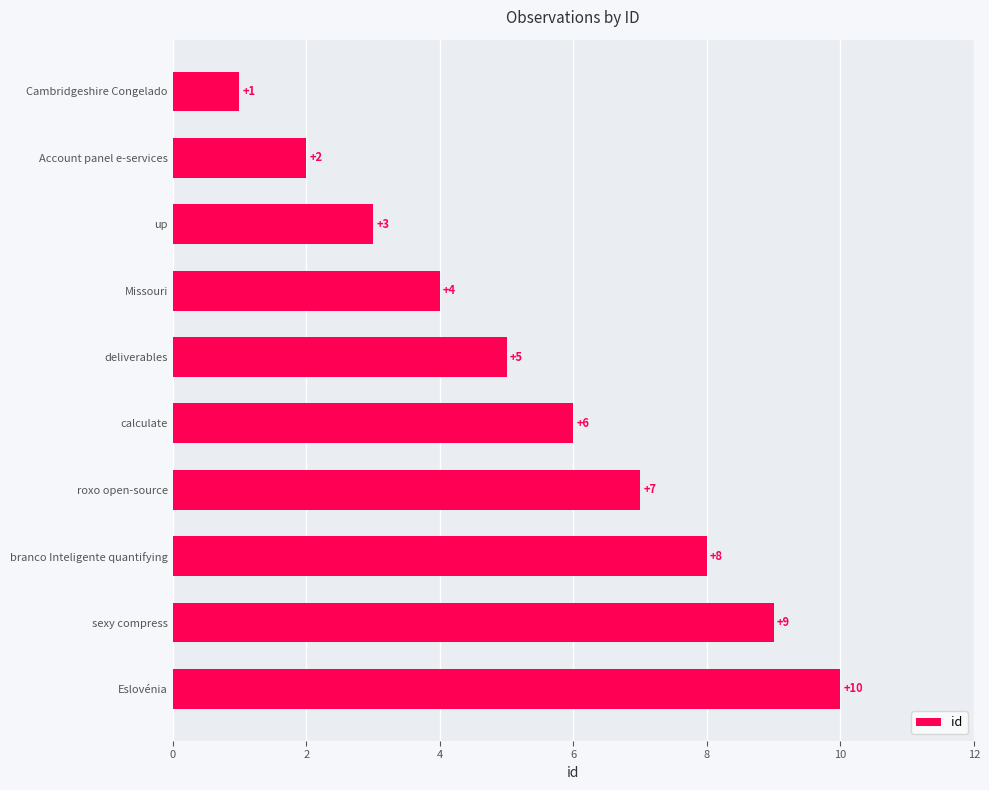

How many bars are there in total?

10